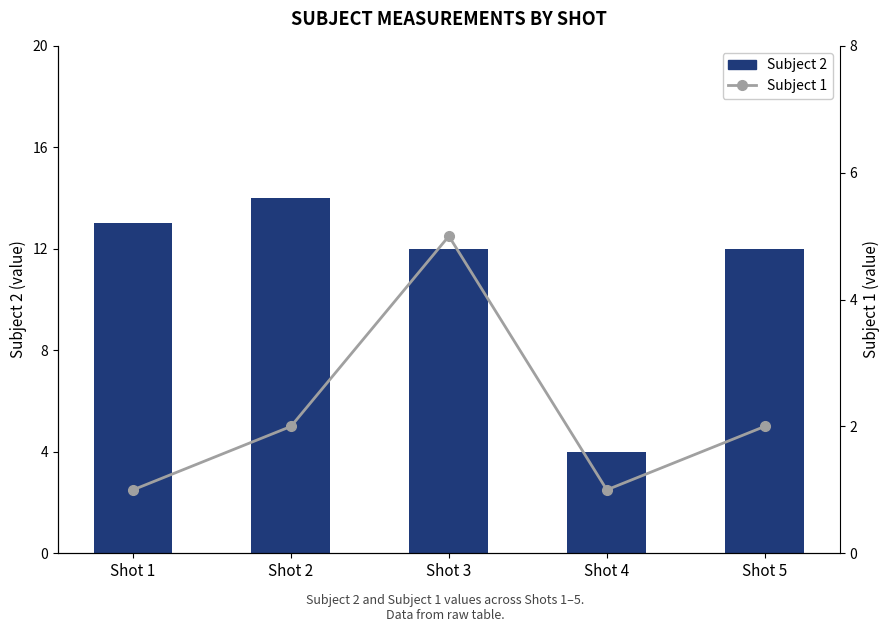

Reading left to right, what are all the values shown in this chart?

Subject 2: Shot 1=13	Shot 2=14	Shot 3=12	Shot 4=4	Shot 5=12
Subject 1: Shot 1=1	Shot 2=2	Shot 3=5	Shot 4=1	Shot 5=2